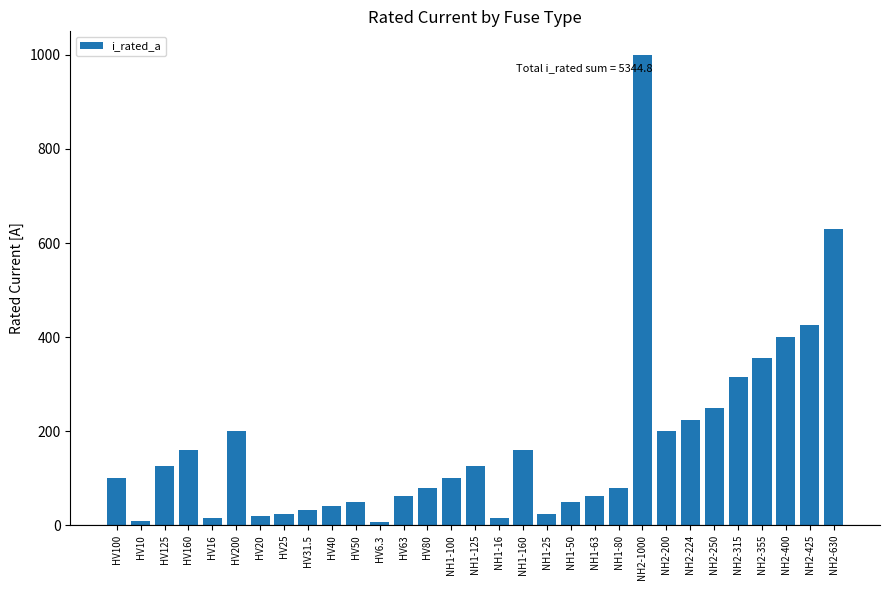

The value at HV160 is 160.0. True or false?

True